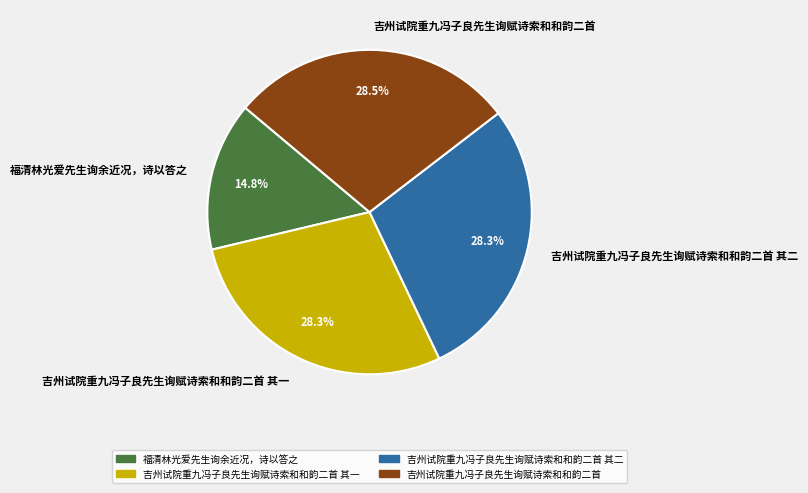

To the nearest percent, what is the average slice percentage?

25%